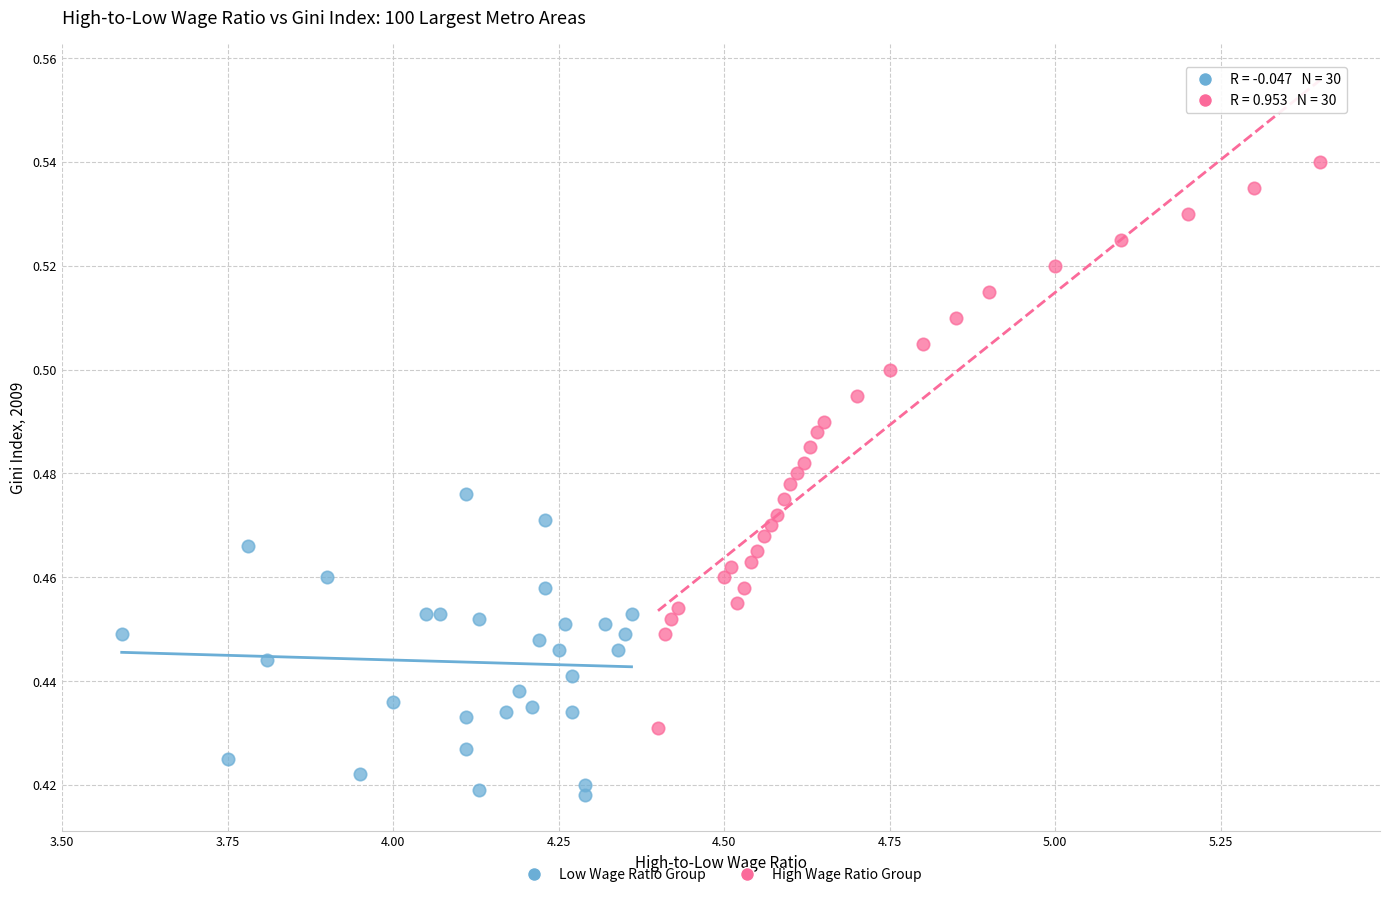

Which series has the widest spread of Y values?

High Wage Ratio Group